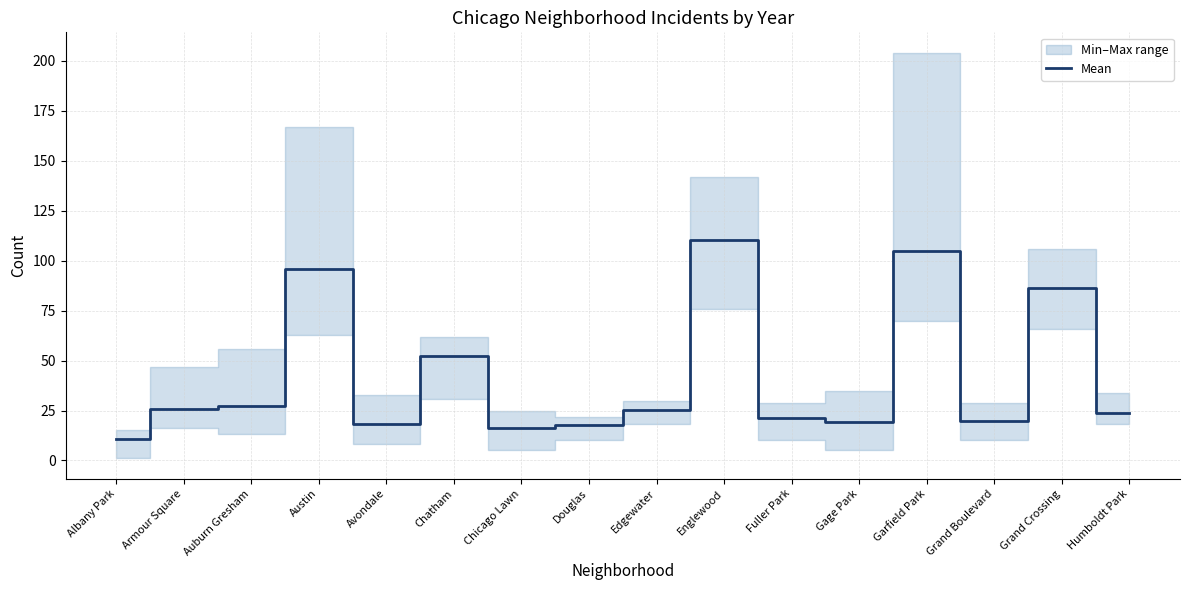

The value at Armour Square is 42.8. True or false?

False